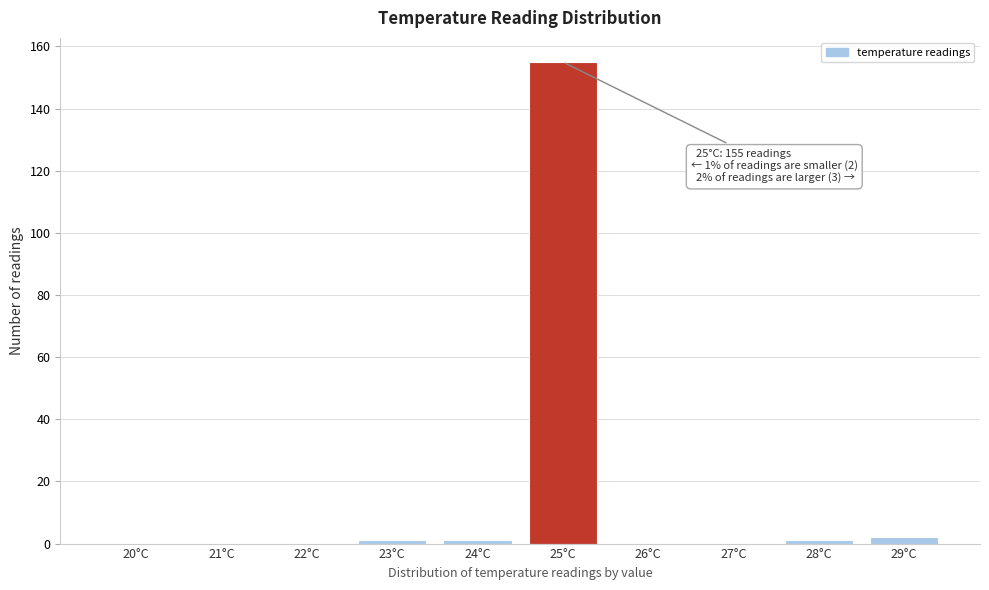

Reading left to right, extract all data points from this chart.

20°C=0	21°C=0	22°C=0	23°C=1	24°C=1	25°C=155	26°C=0	27°C=0	28°C=1	29°C=2